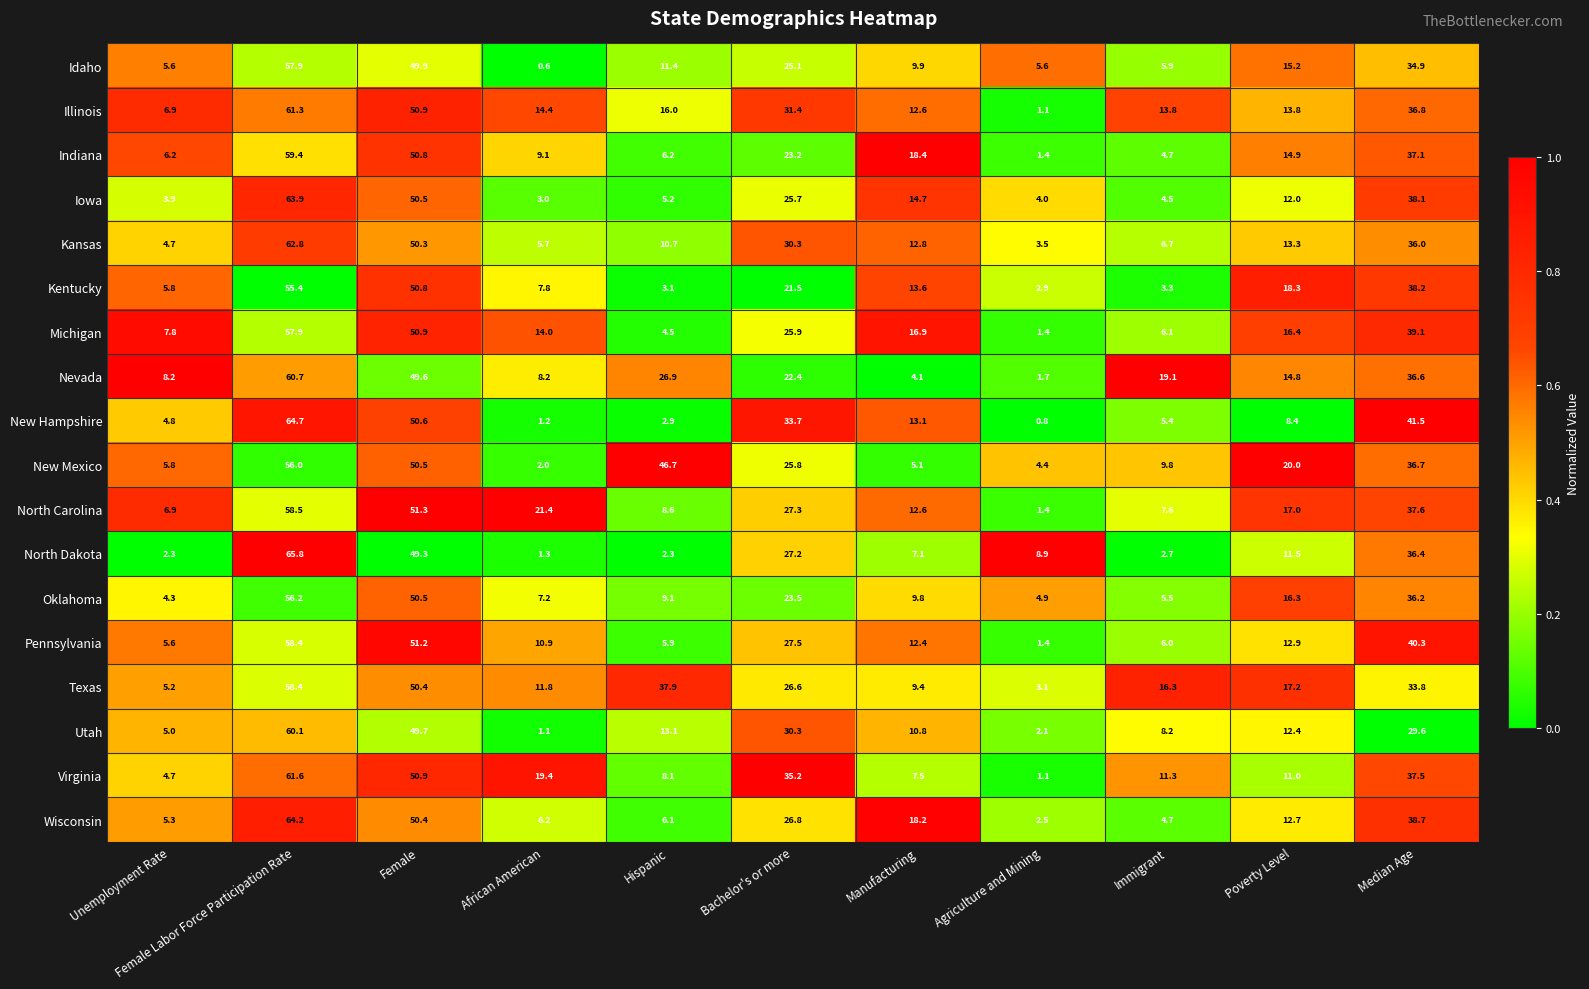

Count the number of data series in this chart.

18